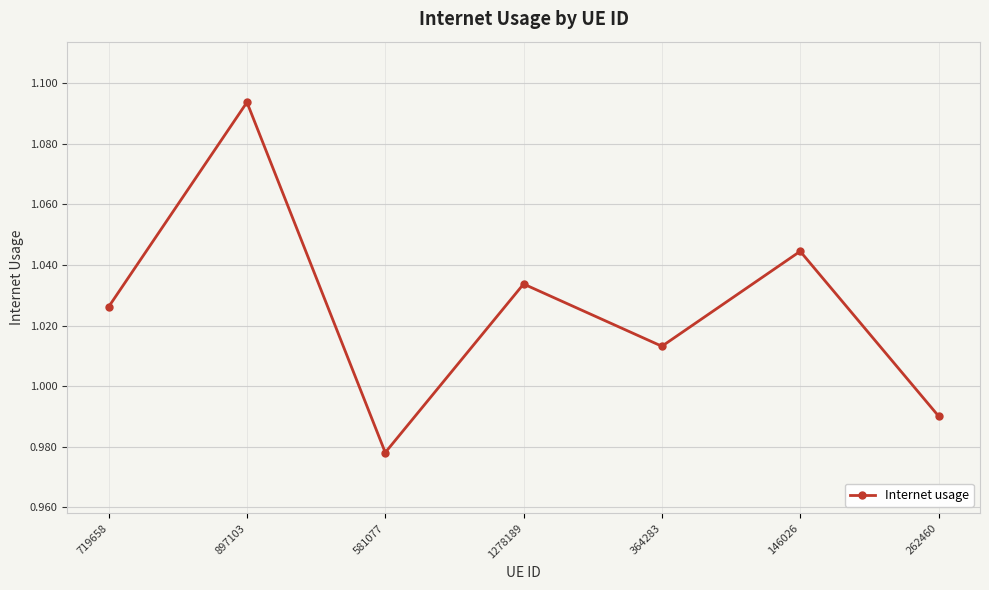

Which has a higher value, 1278189 or 146026?

146026